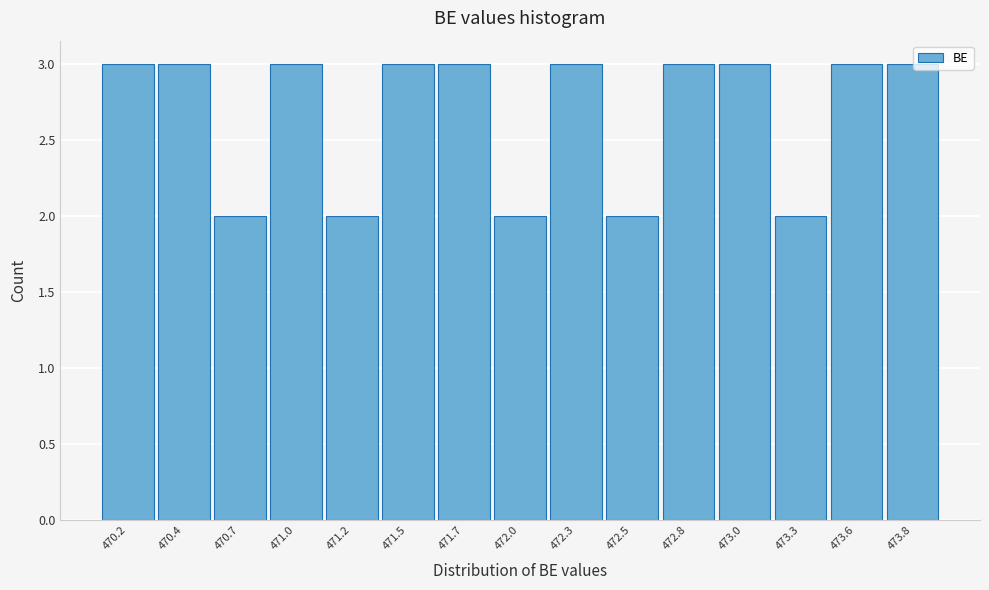

Reading left to right, what are all the values shown in this chart?

470.2=3	470.4=3	470.7=2	471.0=3	471.2=2	471.5=3	471.7=3	472.0=2	472.3=3	472.5=2	472.8=3	473.0=3	473.3=2	473.6=3	473.8=3